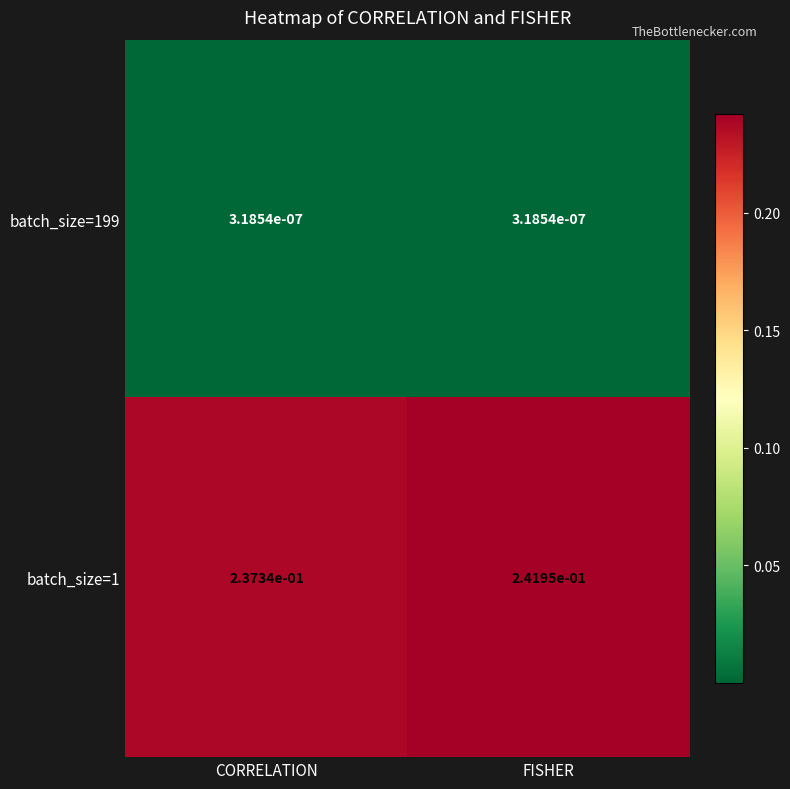

Which category has the highest value in the batch_size=1 series?

FISHER